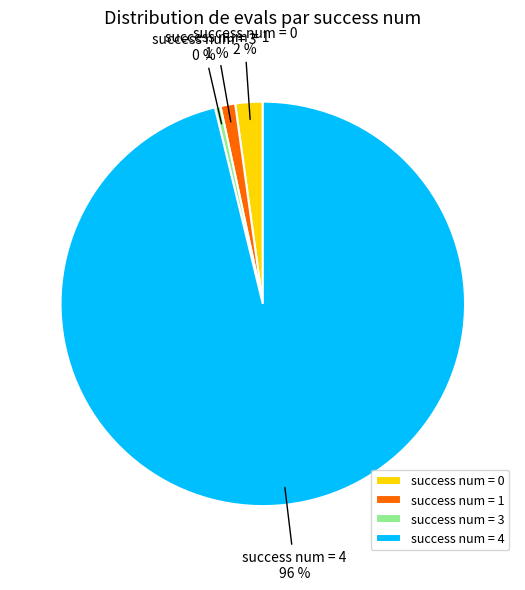

True or false: success num = 3 accounts for 0% of the total.

True